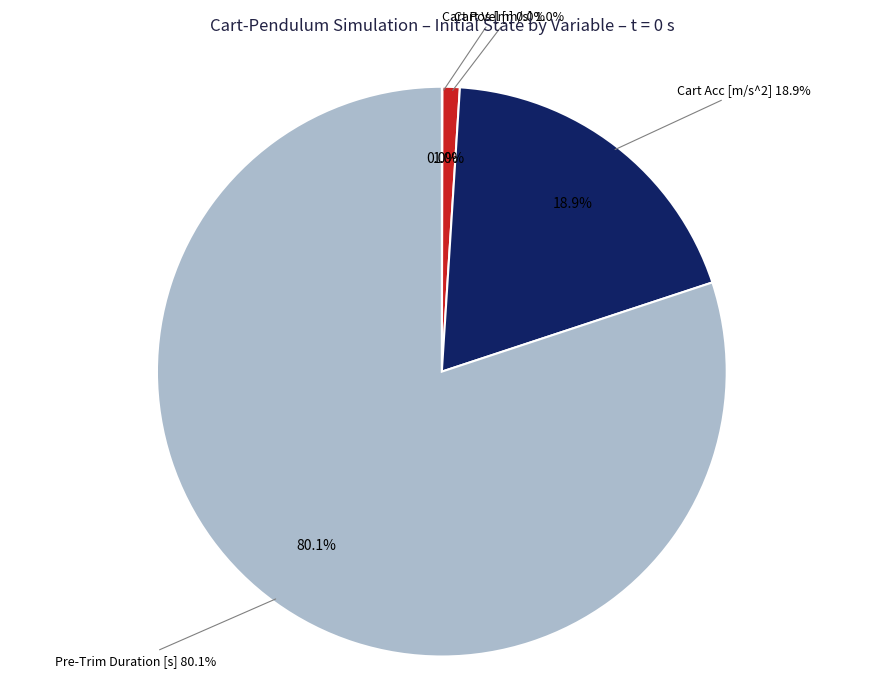

Count the number of slices in the pie.

7